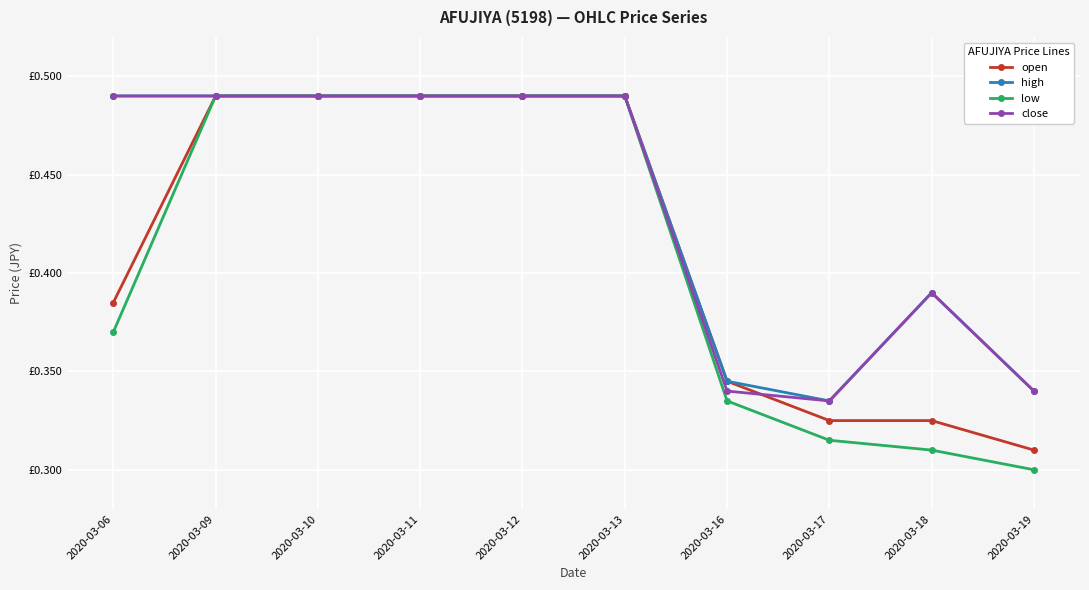

Reading right to left, what are all the values shown in this chart?

open: 0.3	0.3	0.3	0.3	0.5	0.5	0.5	0.5	0.5	0.4
high: 0.3	0.4	0.3	0.3	0.5	0.5	0.5	0.5	0.5	0.5
low: 0.3	0.3	0.3	0.3	0.5	0.5	0.5	0.5	0.5	0.4
close: 0.3	0.4	0.3	0.3	0.5	0.5	0.5	0.5	0.5	0.5